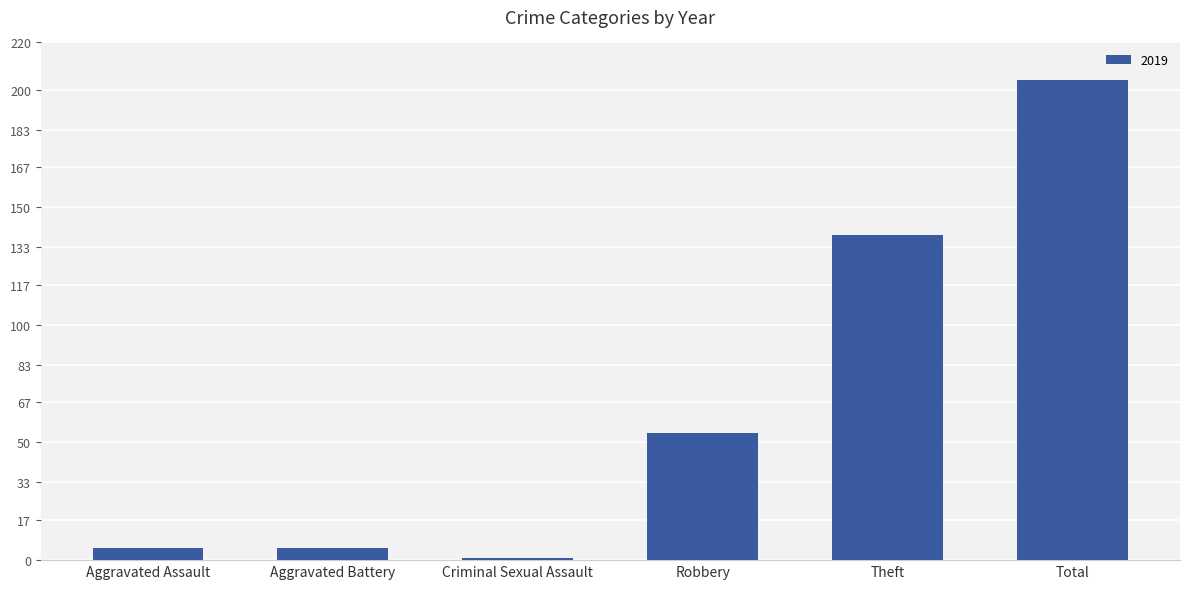

Count the number of data series in this chart.

1